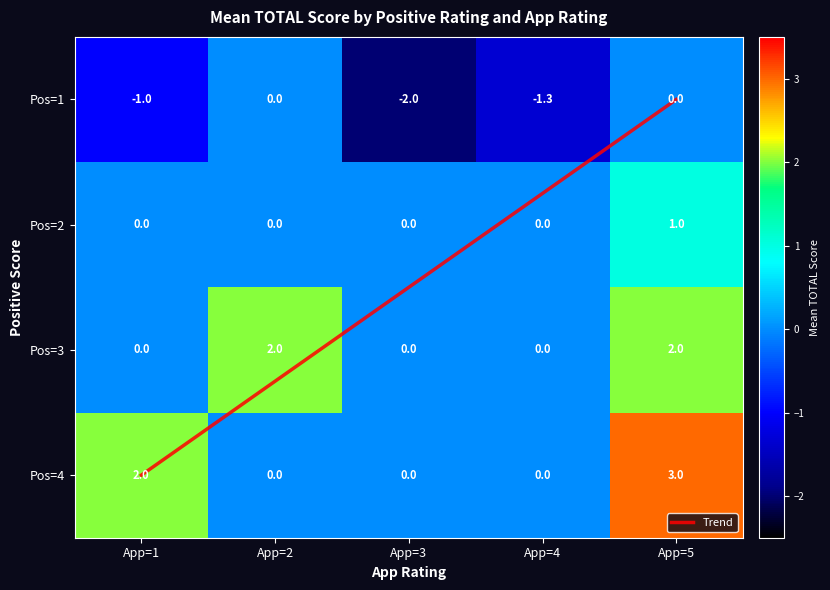

How many series are shown in this chart?

5